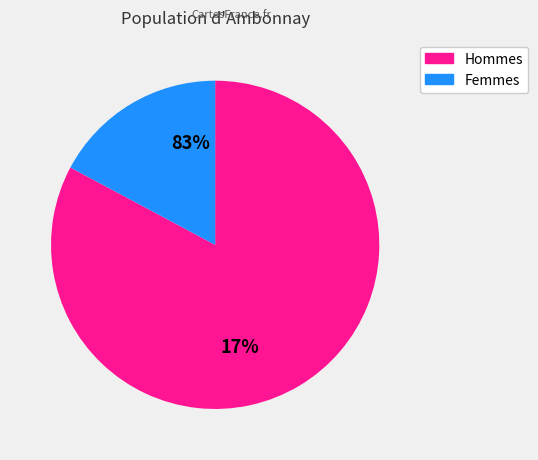

Is there a majority slice in this chart?

Yes